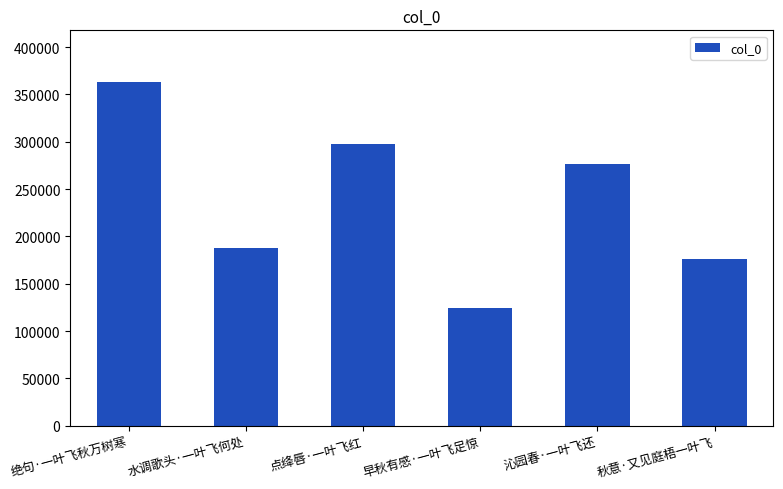

What is the value of the 3rd bar from the left?

297848